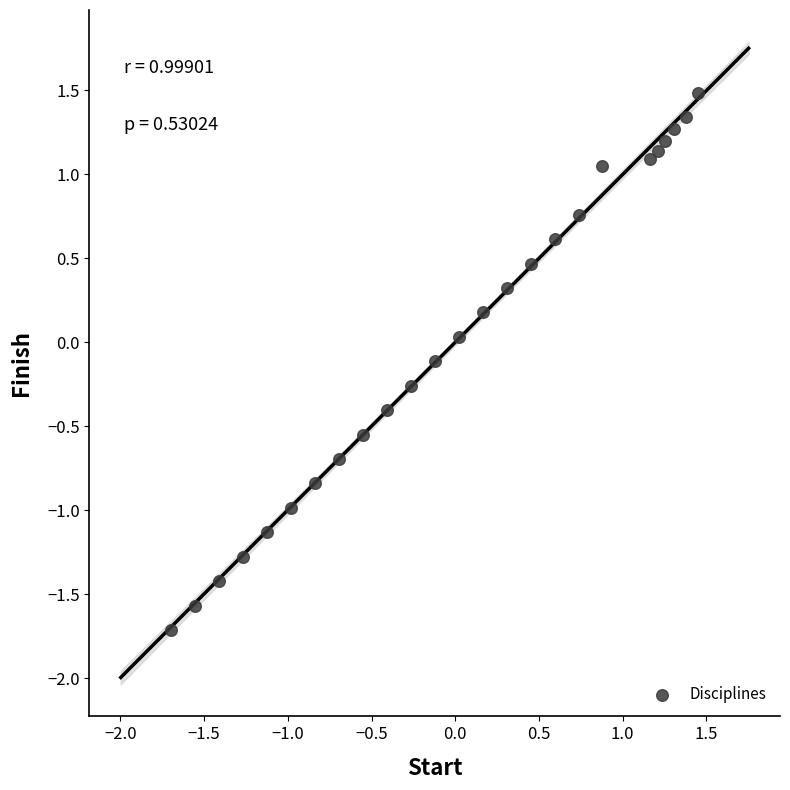

What is the range of X values (max minus min)?

3.2